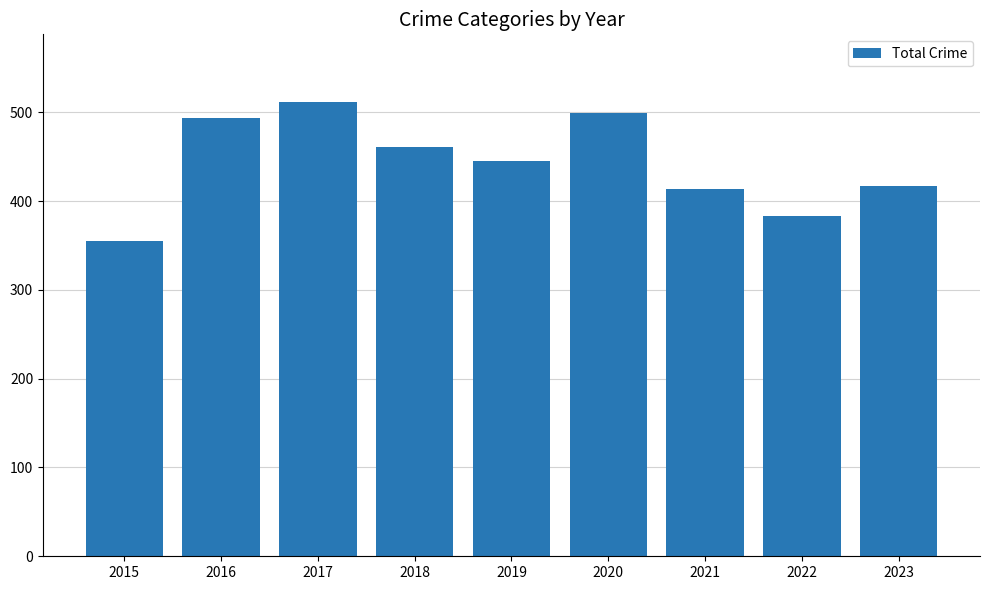

What is the sum of all values?

3978